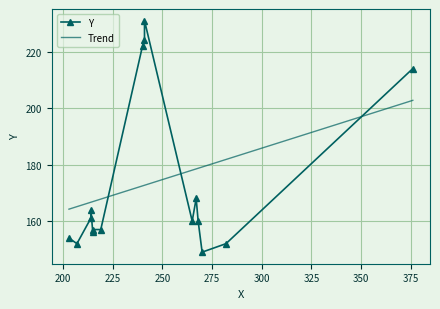

How many times do Y and Trend cross each other?

3